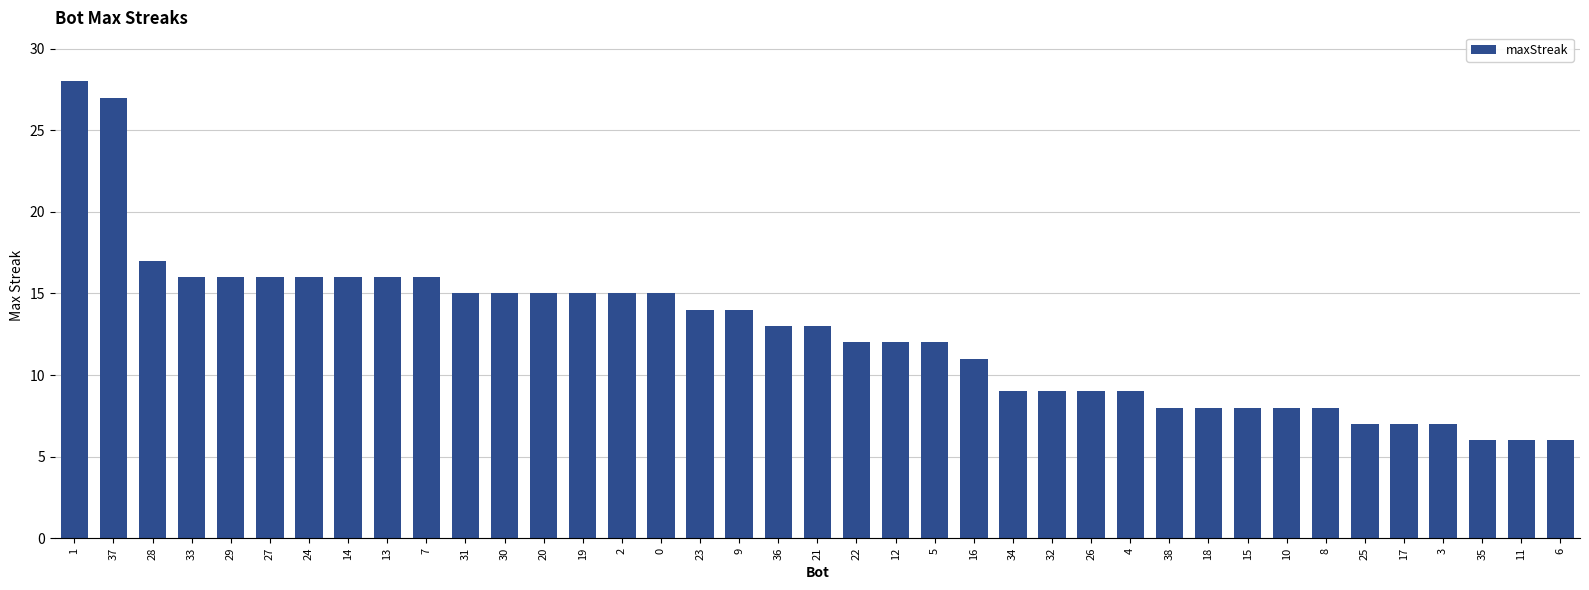

What is the label of the 25th bar from the right?

2